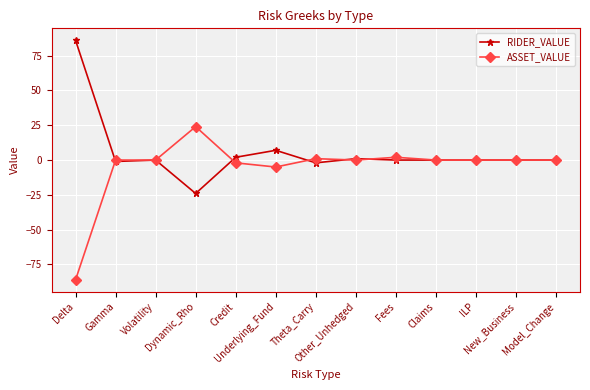

What is the greatest value displayed?

86